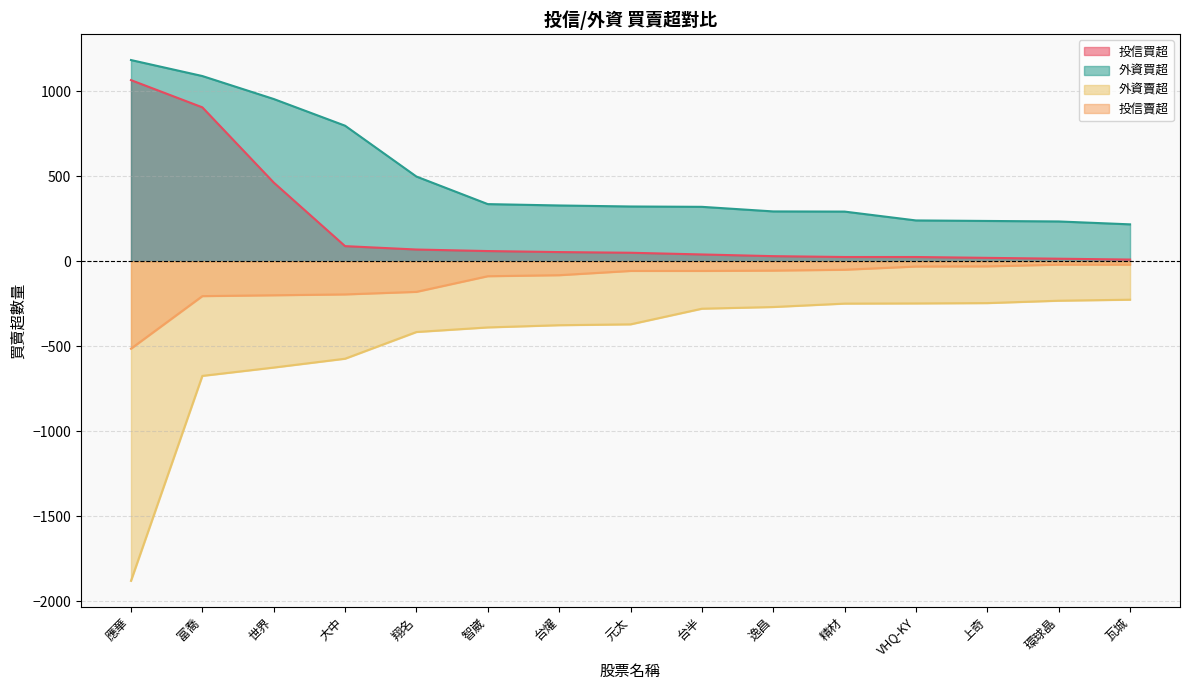

Which has a higher value, 台半 or 富喬?

富喬